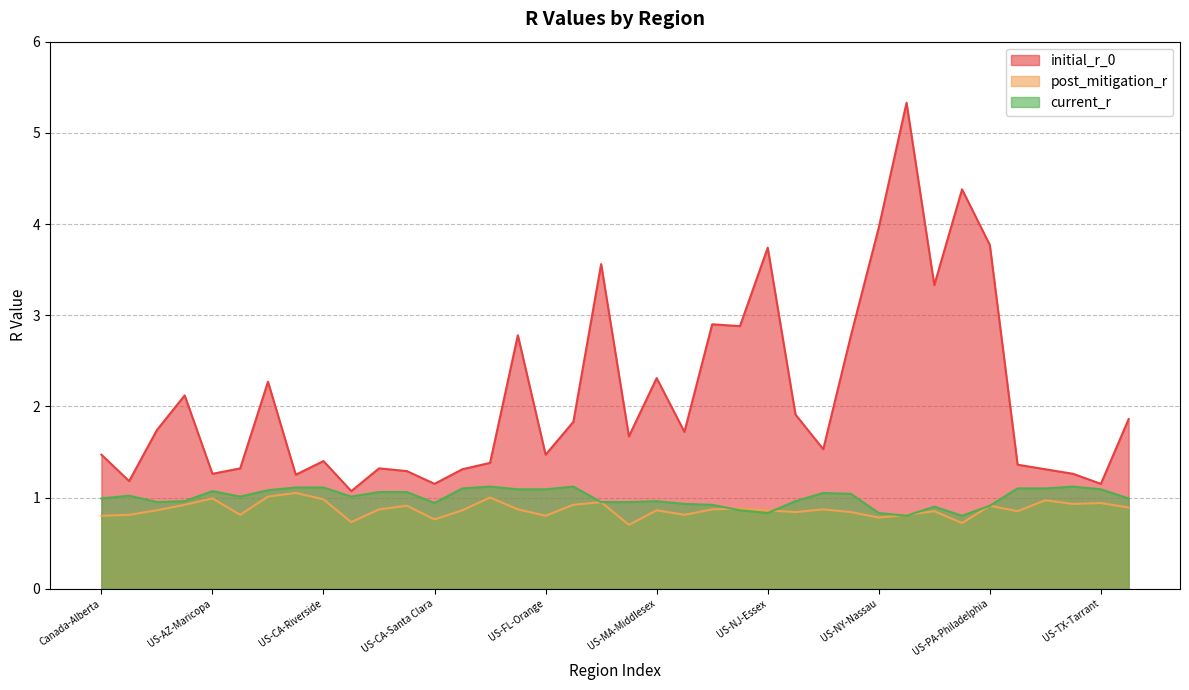

What is the value of the current_r point at the 22nd from the left?

0.9